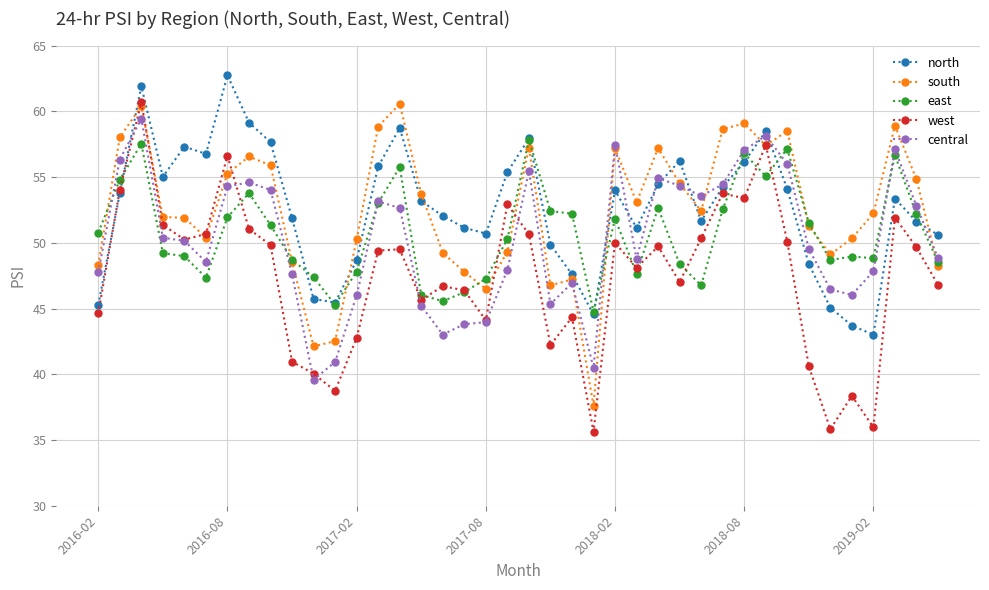

Which series has the largest range (max minus min)?

west